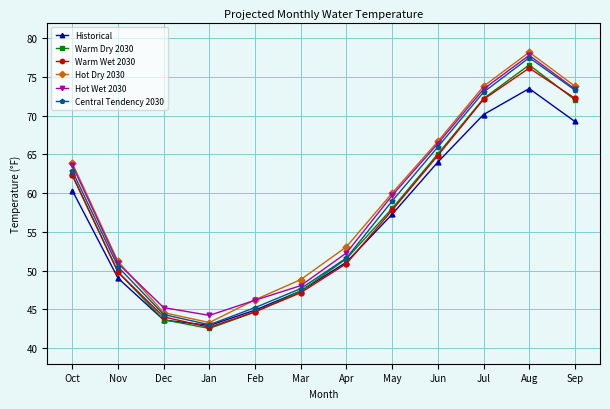

Is the value of Warm Dry 2030 at Feb greater than the value of Hot Wet 2030 at Oct?

No